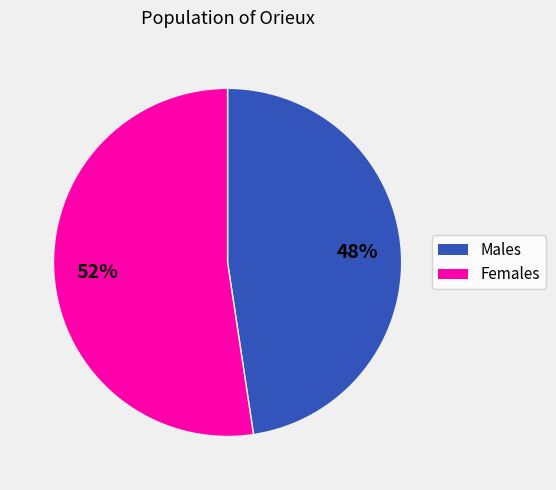

How many segments does this pie chart have?

2